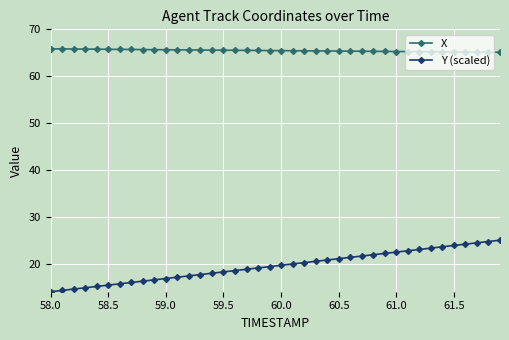

What is the difference between the second highest and second lowest values in the Y (scaled) series?

10.4